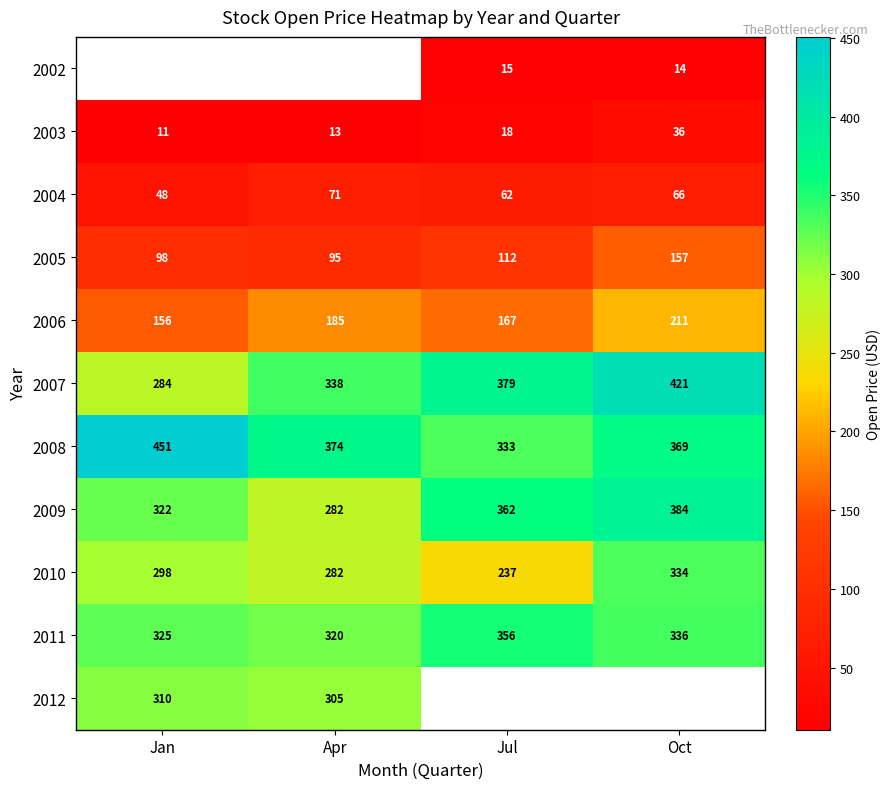

Where does the 2004 series first go above 66?

Apr